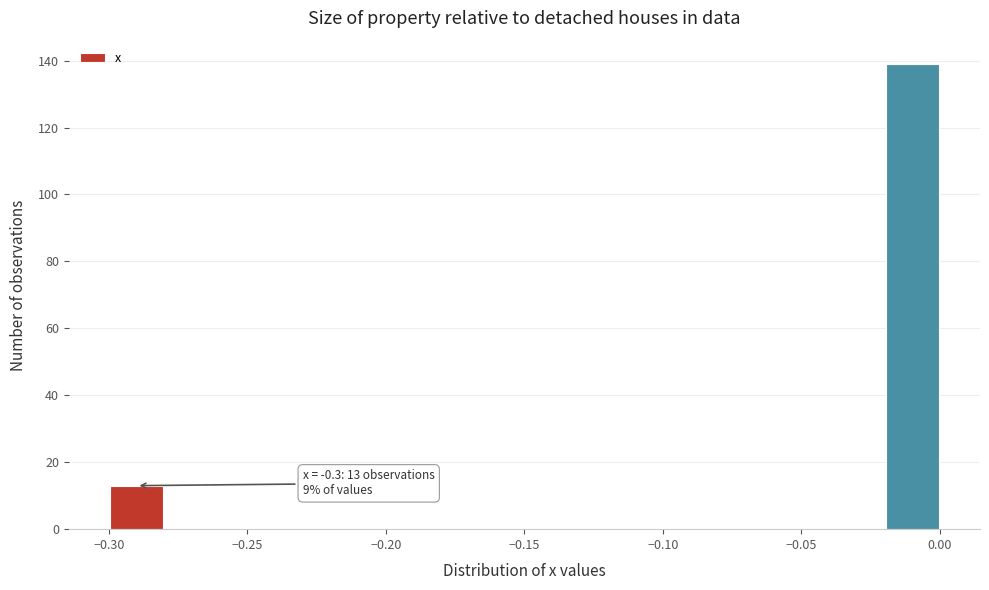

Over which range of the x-axis is the bar tallest?

-0.02 to 0.00